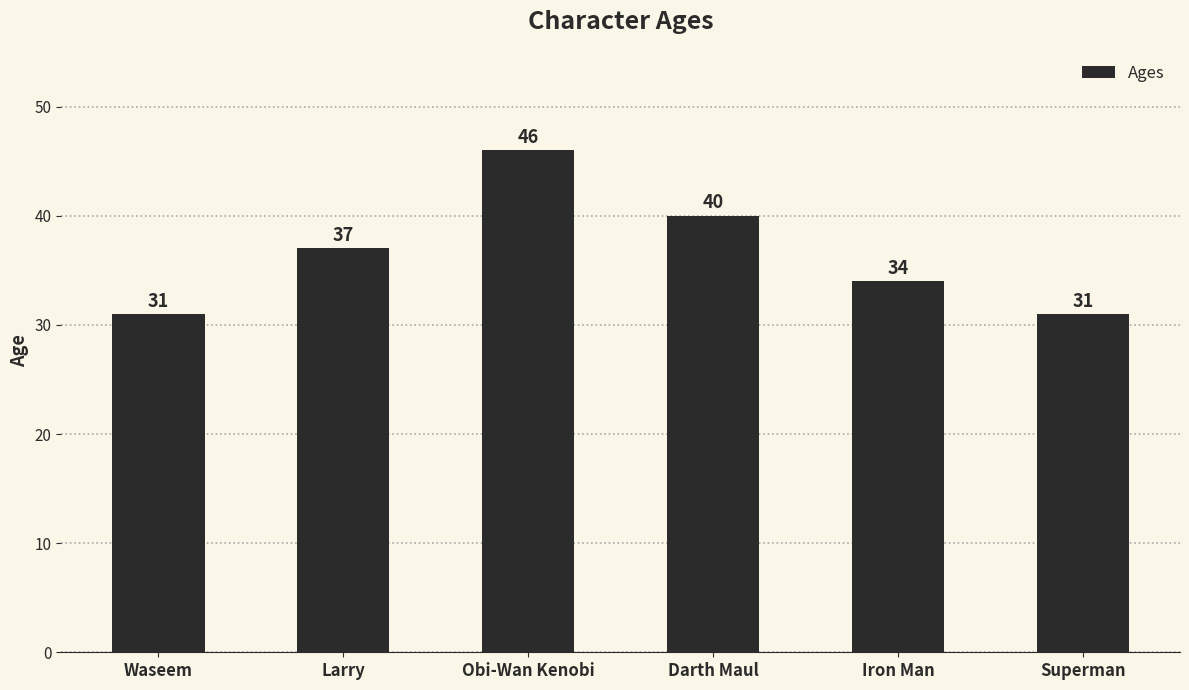

Which has a higher value, Waseem or Obi-Wan Kenobi?

Obi-Wan Kenobi